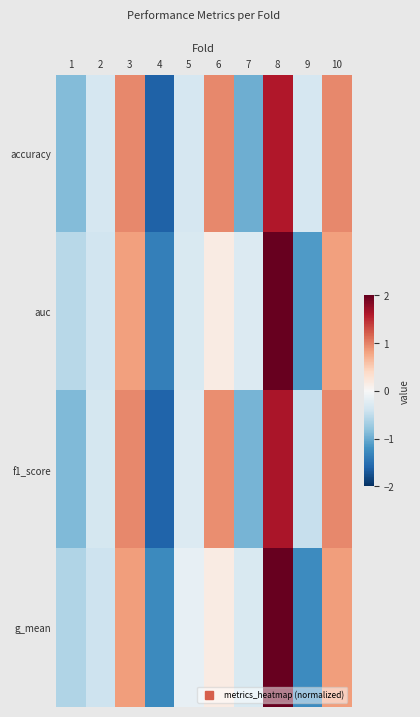

Reading left to right, transcribe all the data shown in this chart.

accuracy: 1=-0.9	2=-0.3	3=1.0	4=-1.6	5=-0.3	6=1.0	7=-1.0	8=1.6	9=-0.3	10=1.0
auc: 1=-0.5	2=-0.4	3=0.8	4=-1.4	5=-0.3	6=0.2	7=-0.3	8=2.2	9=-1.1	10=0.8
f1_score: 1=-0.9	2=-0.4	3=1.0	4=-1.6	5=-0.3	6=0.9	7=-0.9	8=1.6	9=-0.5	10=1.0
g_mean: 1=-0.6	2=-0.4	3=0.8	4=-1.3	5=-0.2	6=0.2	7=-0.3	8=2.2	9=-1.3	10=0.8